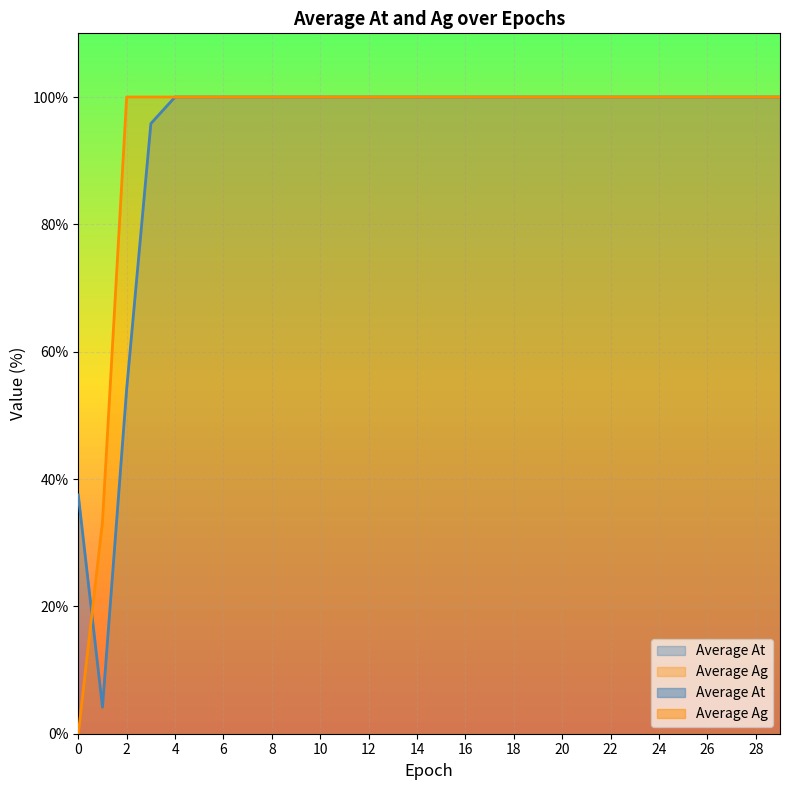

List the labels in order of Average Ag value, smallest first.

0, 1, 2, 3, 4, 5, 6, 7, 8, 9, 10, 11, 12, 13, 14, 15, 16, 17, 18, 19, 20, 21, 22, 23, 24, 25, 26, 27, 28, 29